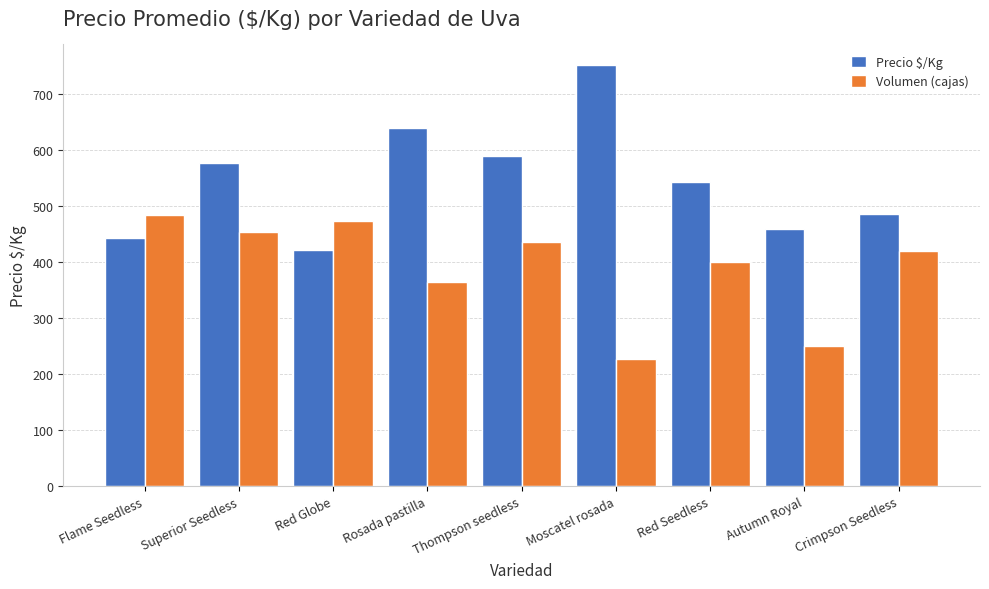

What is the lowest value of the Precio $/Kg series?

421